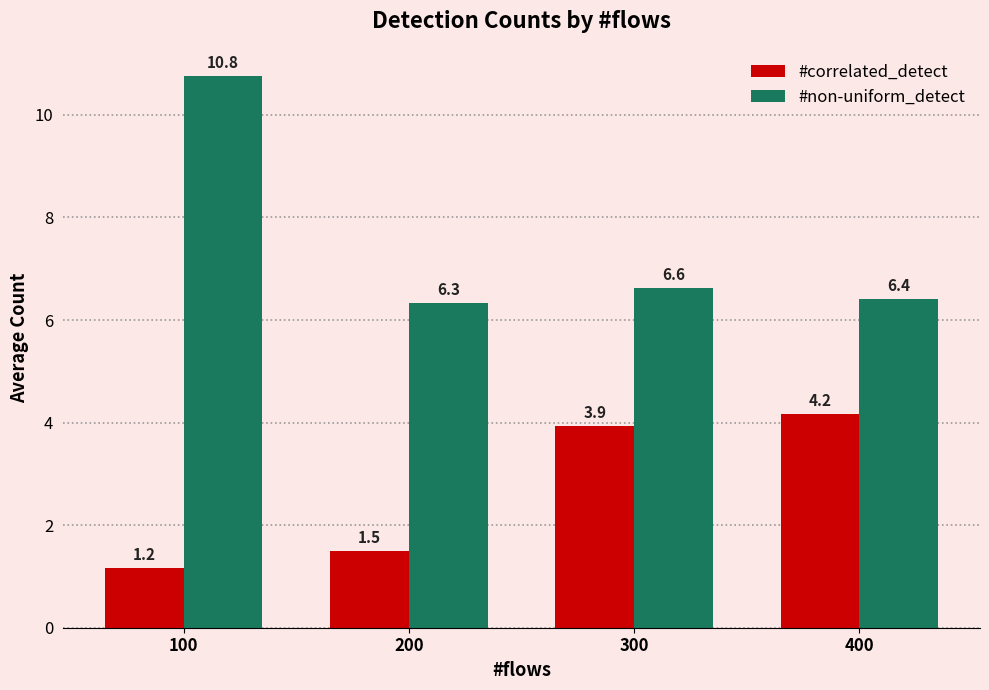

What value does the #non-uniform_detect series have at 400?

6.4